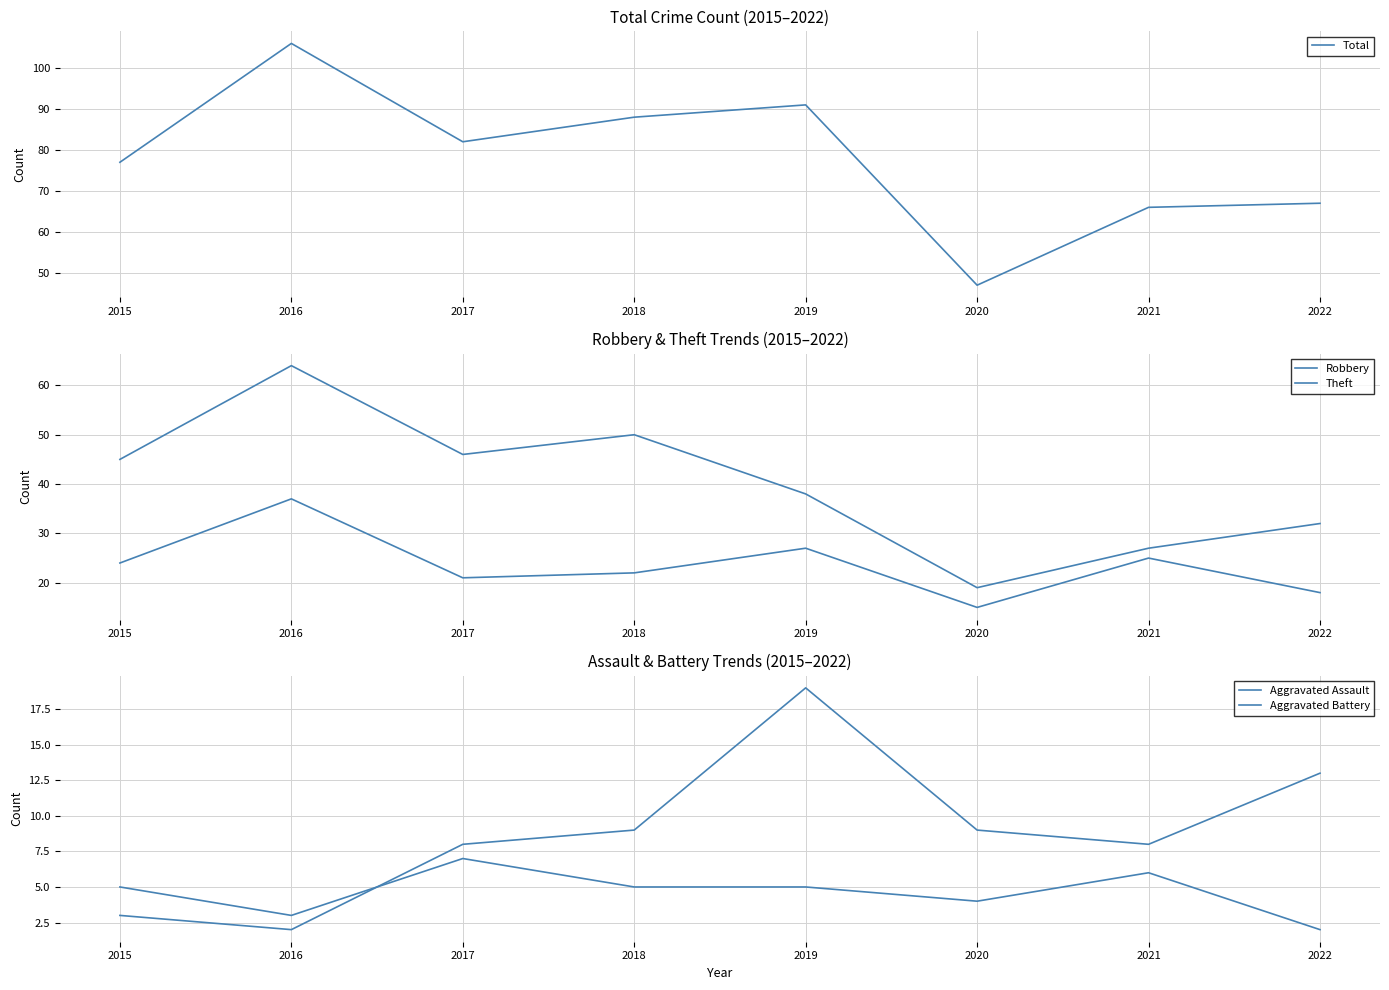

At which label is Total closest to 76?

2015